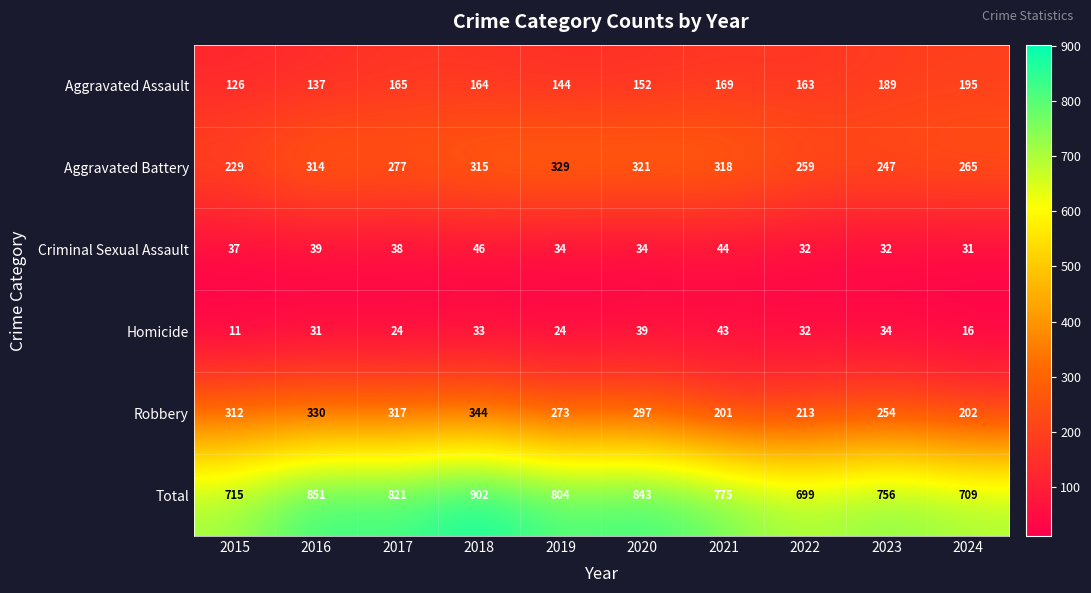

What is the average value of the Robbery series?

274